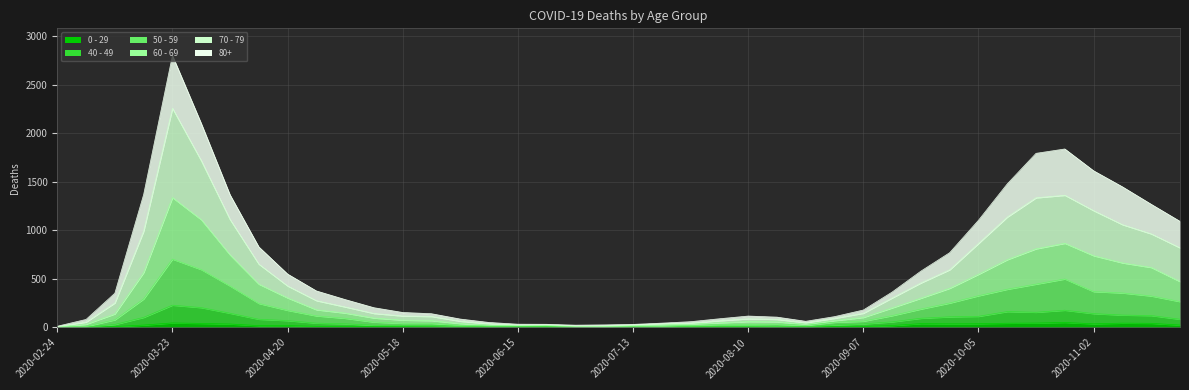

The value of 40 - 49 at 2020-08-24 is 10. True or false?

False